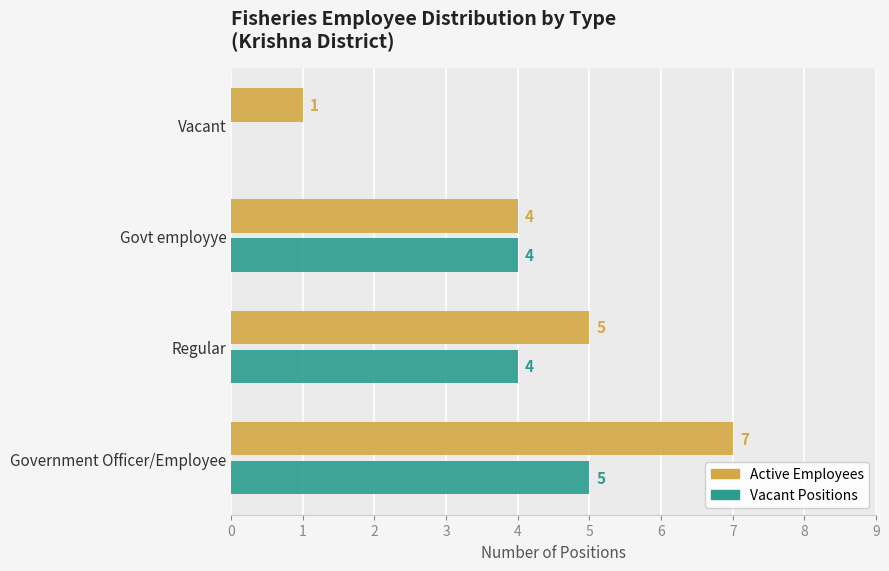

What is the sum of the Active Employees values at Govt employye and Government Officer/Employee?

11